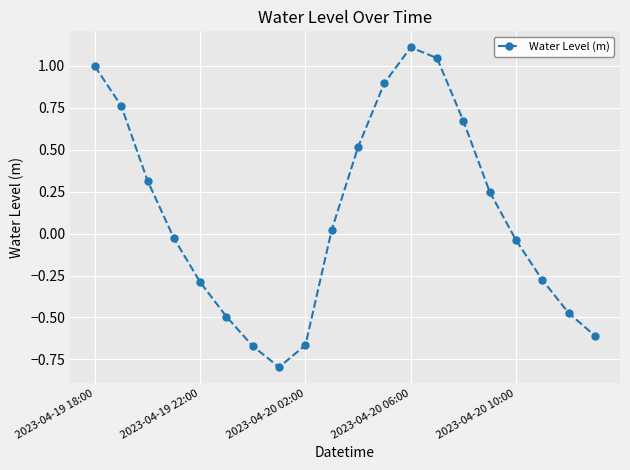

What is the minimum value shown in the chart?

-0.8